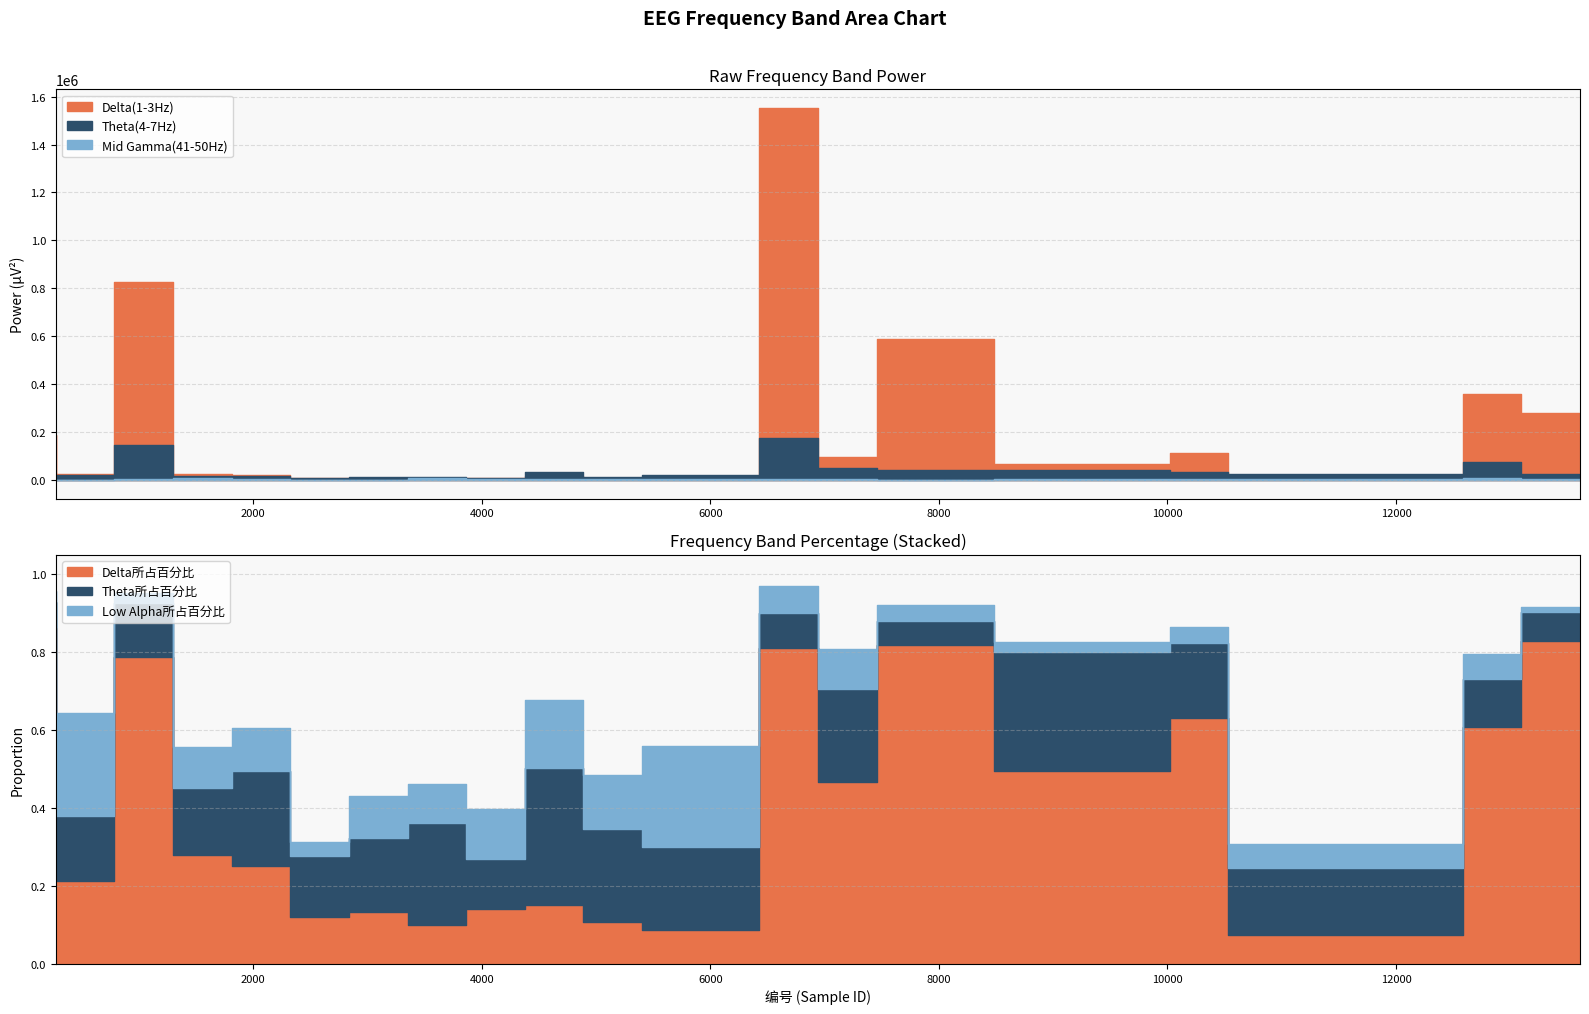

What is the average value of the Theta(4-7Hz) series?

39324